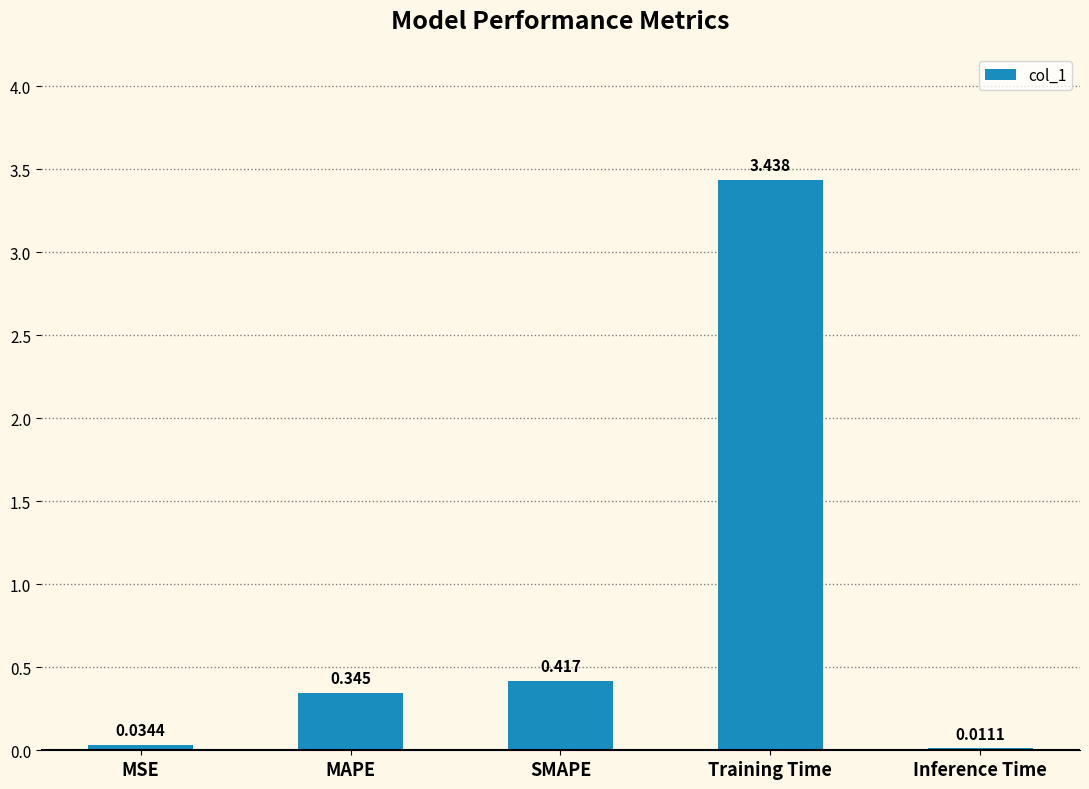

Which has a higher value, MAPE or SMAPE?

SMAPE